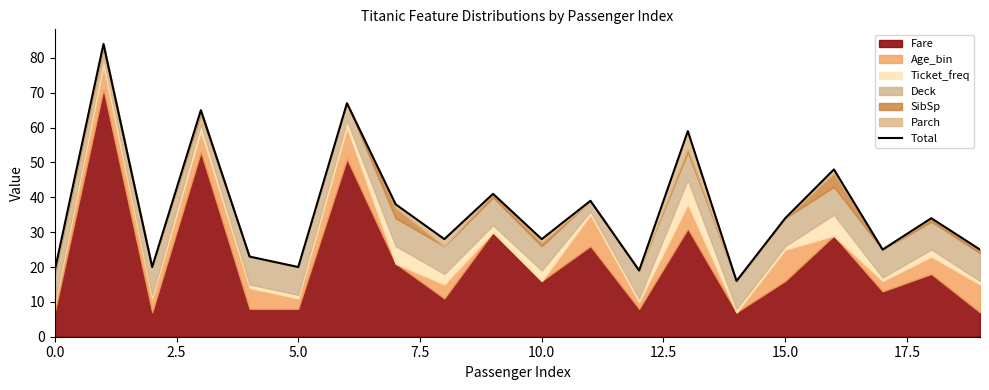

How many data points are less than 34?

10